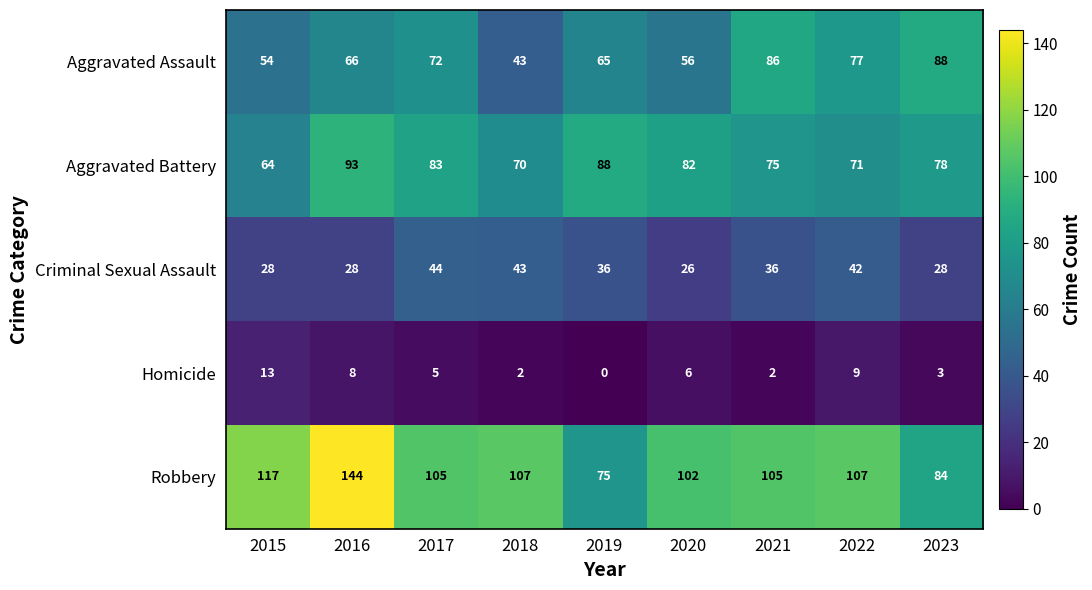

What is the lowest value of the Aggravated Battery series?

64